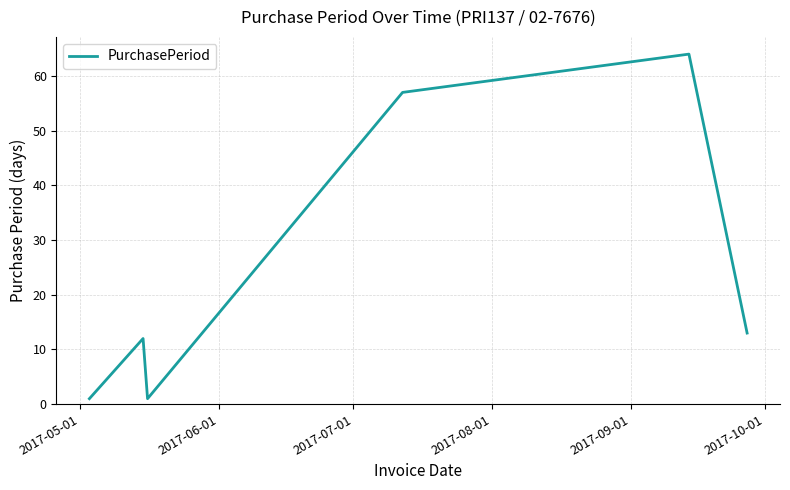

What is the maximum value shown in the chart?

64